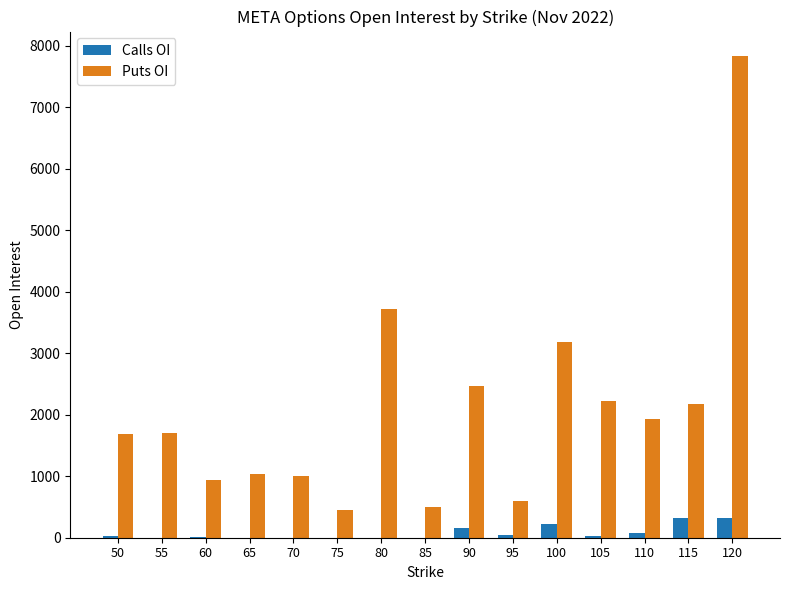

How many data points does each series have?

15